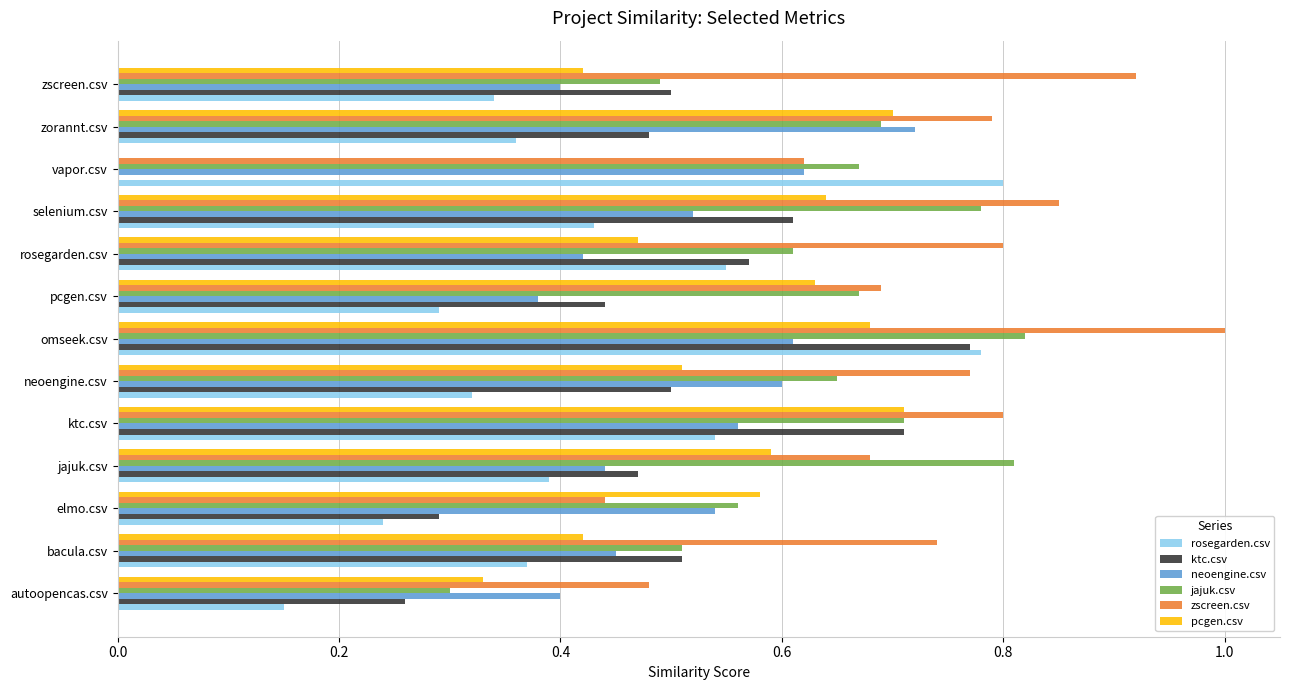

The value of neoengine.csv at ktc.csv is 0.6. True or false?

True